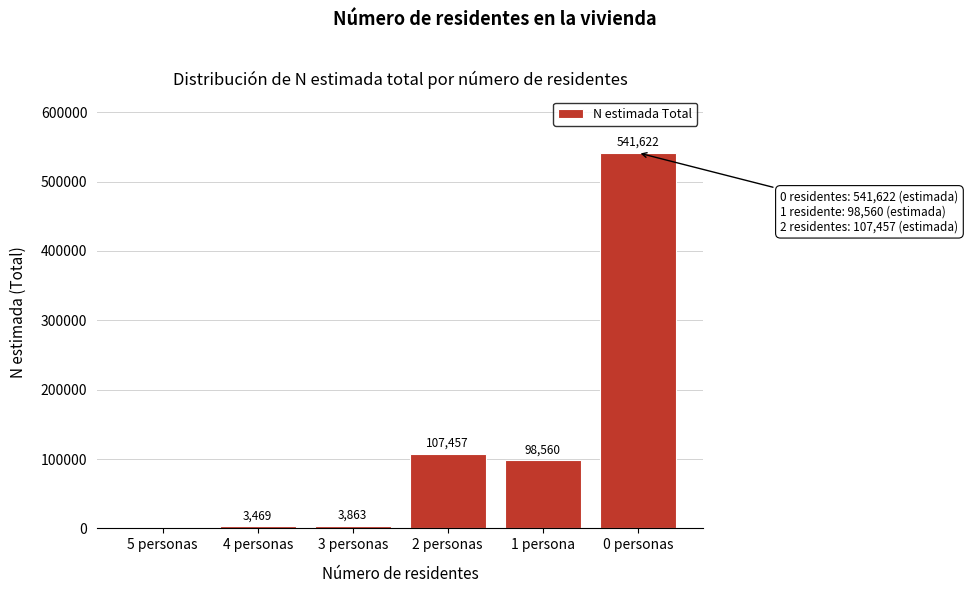

Reading right to left, what are all the values shown in this chart?

0 personas=541622	1 persona=98560	2 personas=107457	3 personas=3863	4 personas=3469	5 personas=0